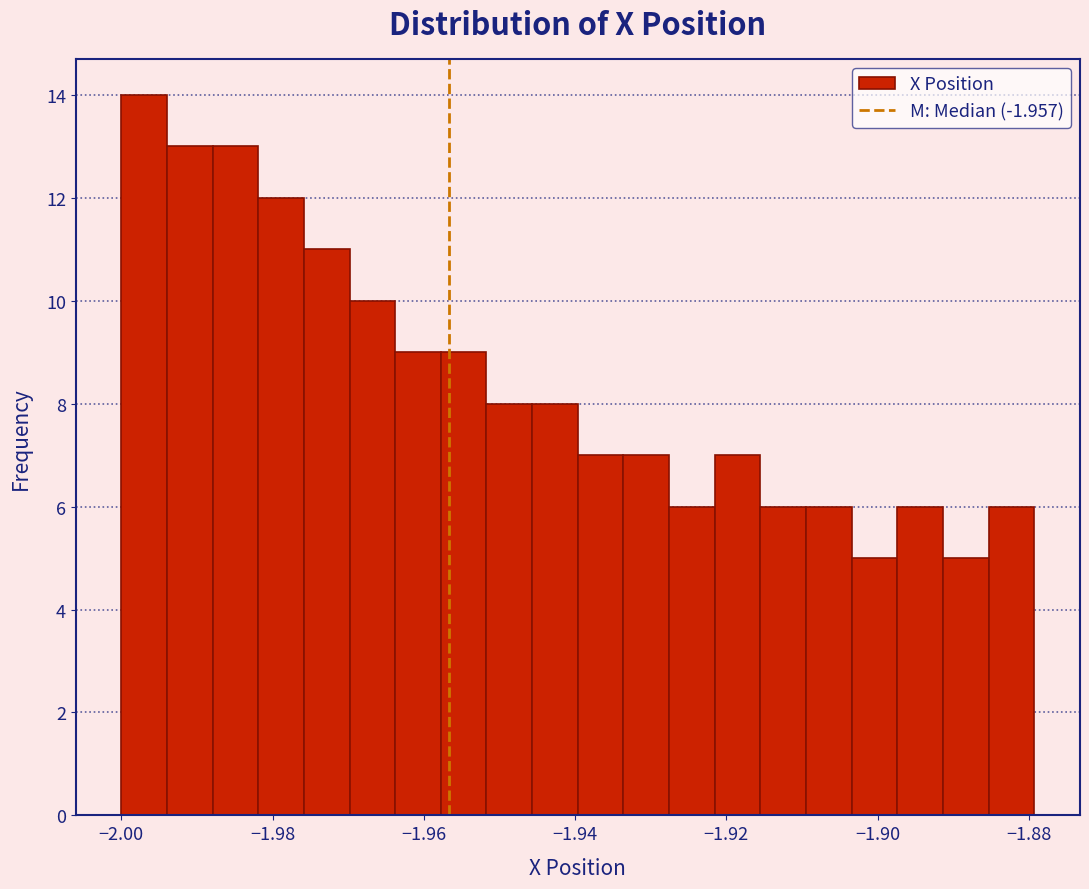

Around what value on the x-axis is the tallest bar? Give the approximate position of its centre, as read against the axis.

-1.996